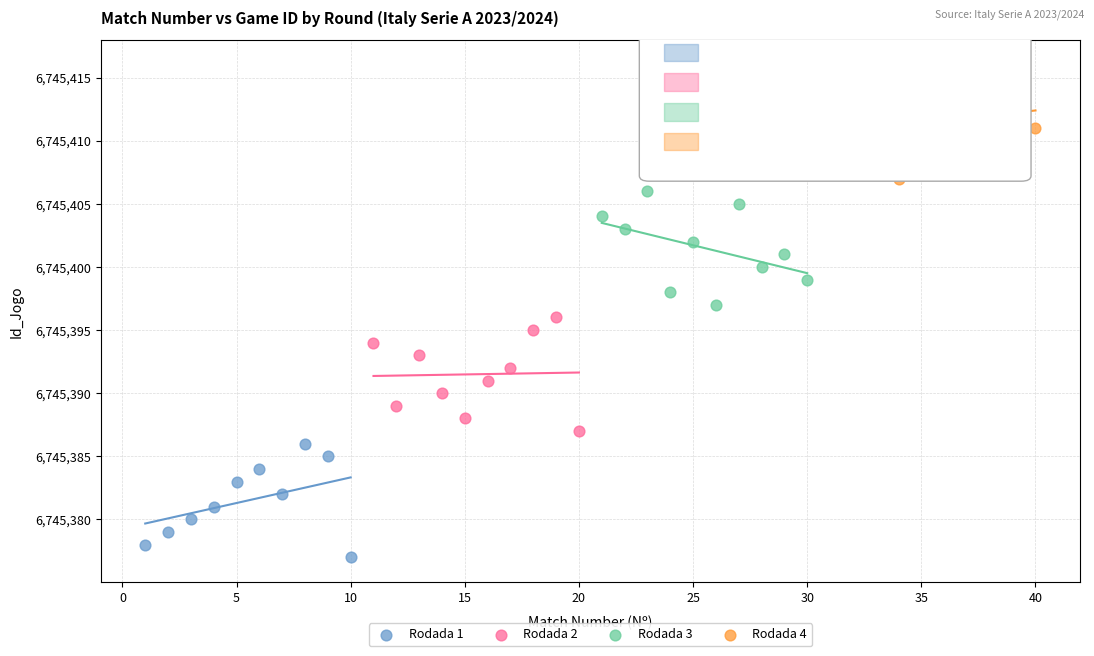

Which series contains the lowest Y value?

Rodada 1